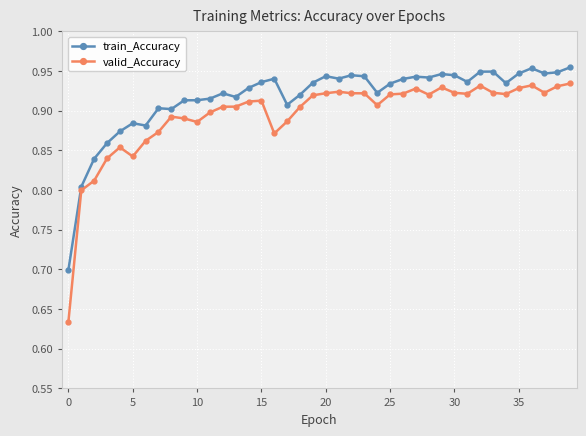

True or false: train_Accuracy has more than 2 points higher than both neighbors.

True